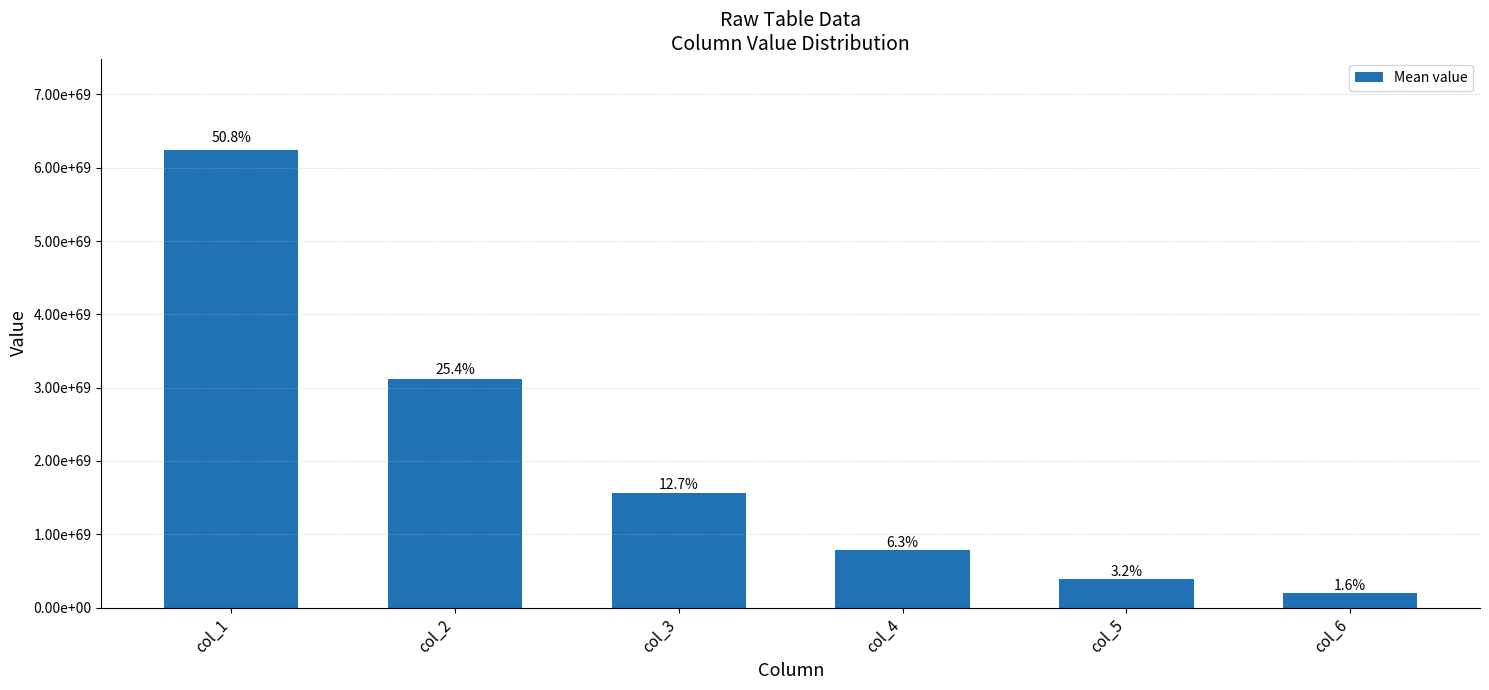

Reading left to right, transcribe all the data shown in this chart.

col_1=6240896196677349933526814324770953637389893312311741640157815736631296	col_2=3120448291130045648332109485491611762784388285232670652355411240288256	col_3=1560224241960339791334770266264545465770263701584722887899462422757376	col_4=780112169177897628893995772244429592880455984872789996584693284208640	col_5=390056108687813399417587986563695581913059036184039095893791202082816	col_6=195028066393340165510987518948745364302387701921310304844758302851072